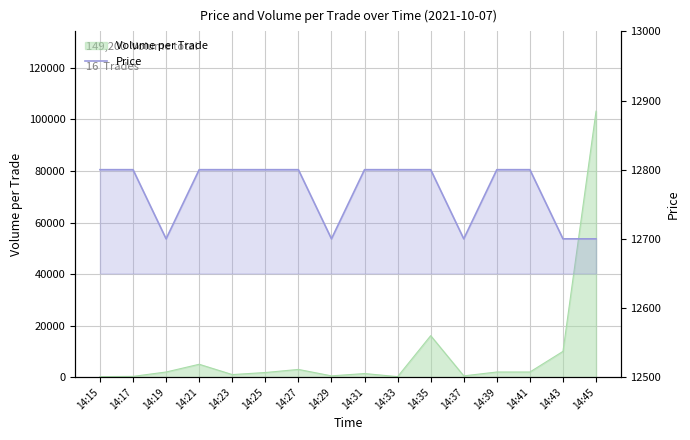

Count the values in the range 12700 to 12800.

16